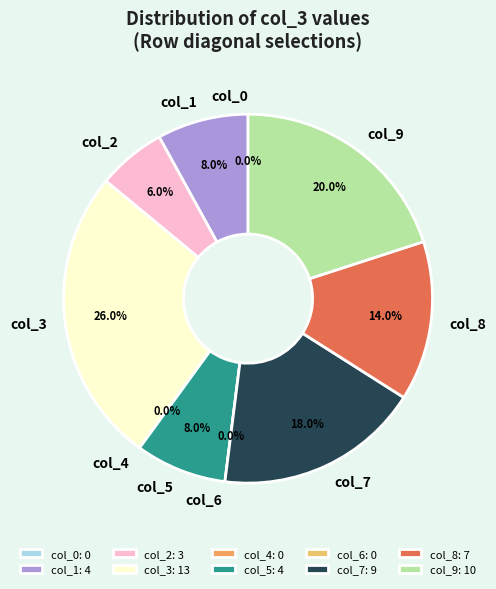

What is the change in value from col_0 to col_9?

+10